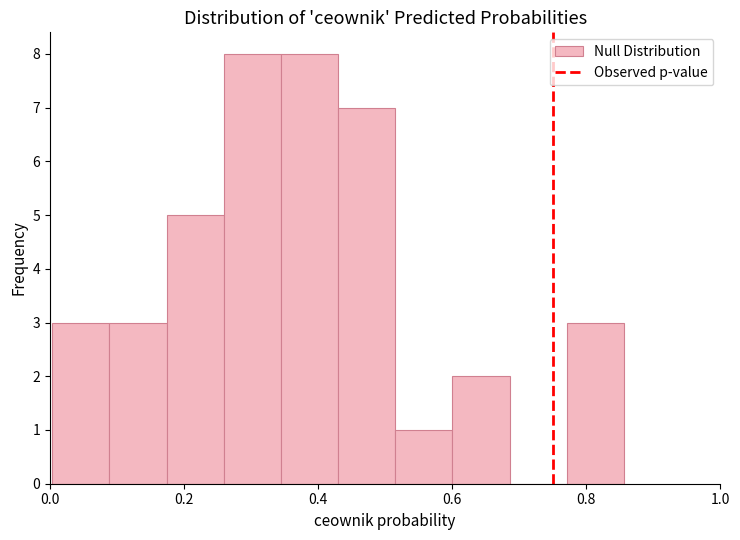

Reading left to right, list every bar in this chart as the range it spans on the x-axis followed by its height. Neither the bar edges nor the heights are printed on the chart, so give them approximately, as read against the axes.

0.00 to 0.08: 3
0.08 to 0.18: 3
0.18 to 0.26: 5
0.26 to 0.34: 8
0.34 to 0.42: 8
0.42 to 0.52: 7
0.52 to 0.60: 1
0.60 to 0.68: 2
0.68 to 0.78: 0
0.78 to 0.86: 3